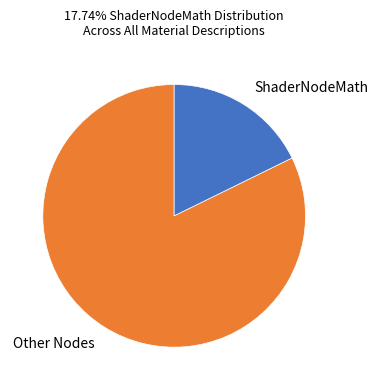

What is the ratio of the value at Other Nodes to the value at ShaderNodeMath?

4.6